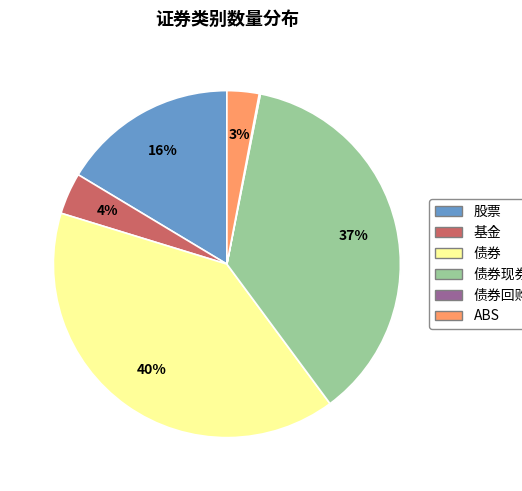

To the nearest percent, what is the average slice percentage?

17%